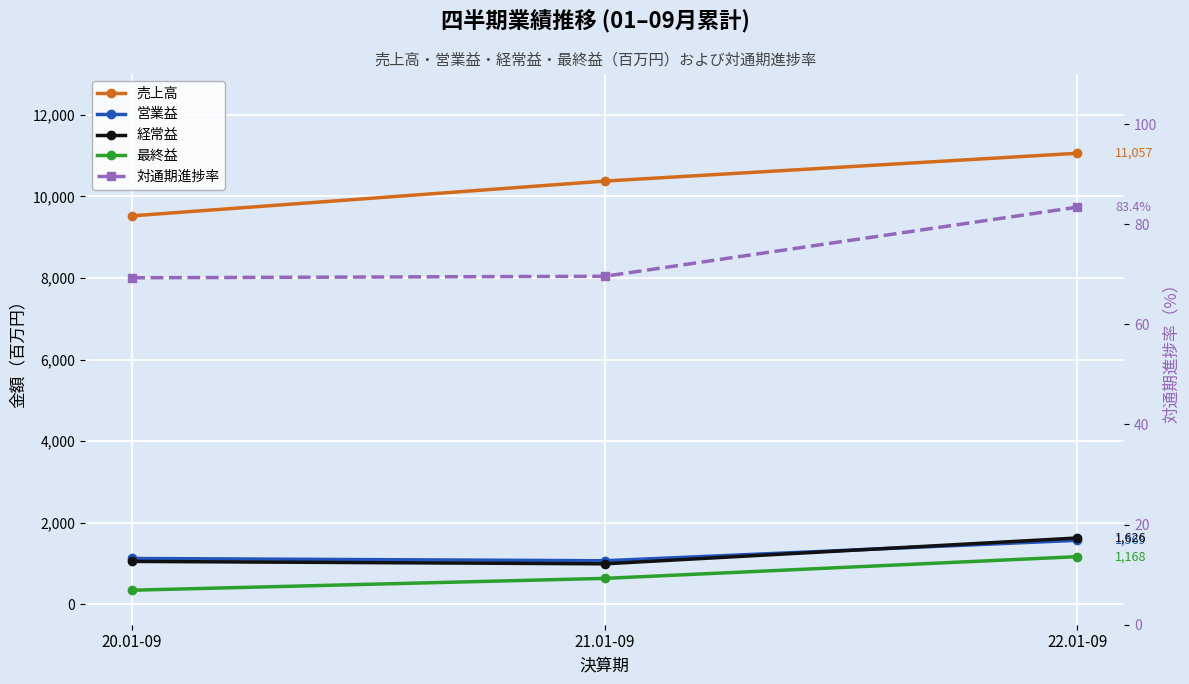

Which series has the widest spread of values?

売上高